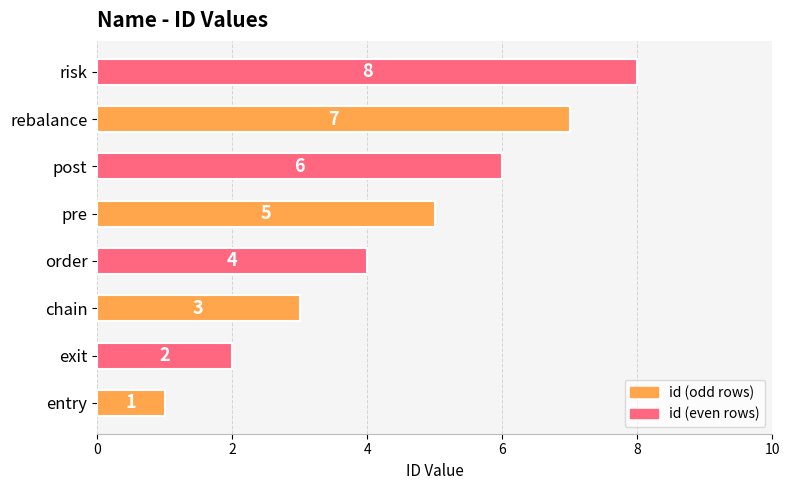

List the labels in order of value, smallest first.

entry, exit, chain, order, pre, post, rebalance, risk